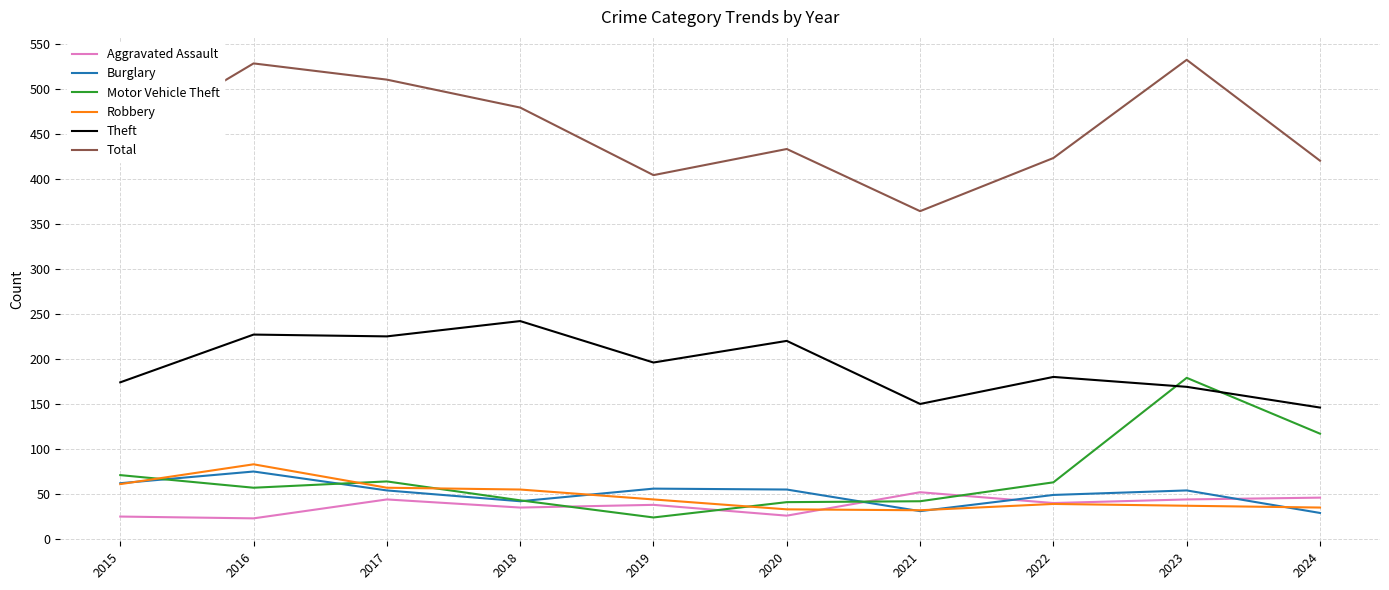

What is the spread (max minus min) of values at 2019?

380